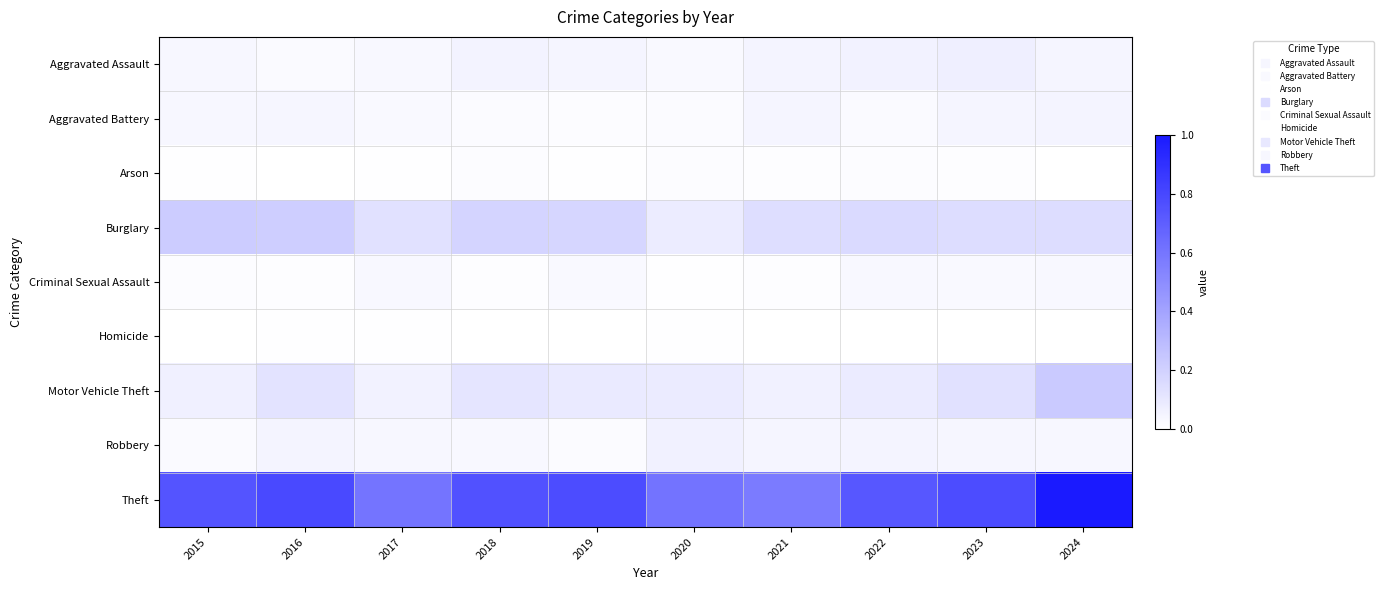

What is the spread (max minus min) of values at 2017?

0.6